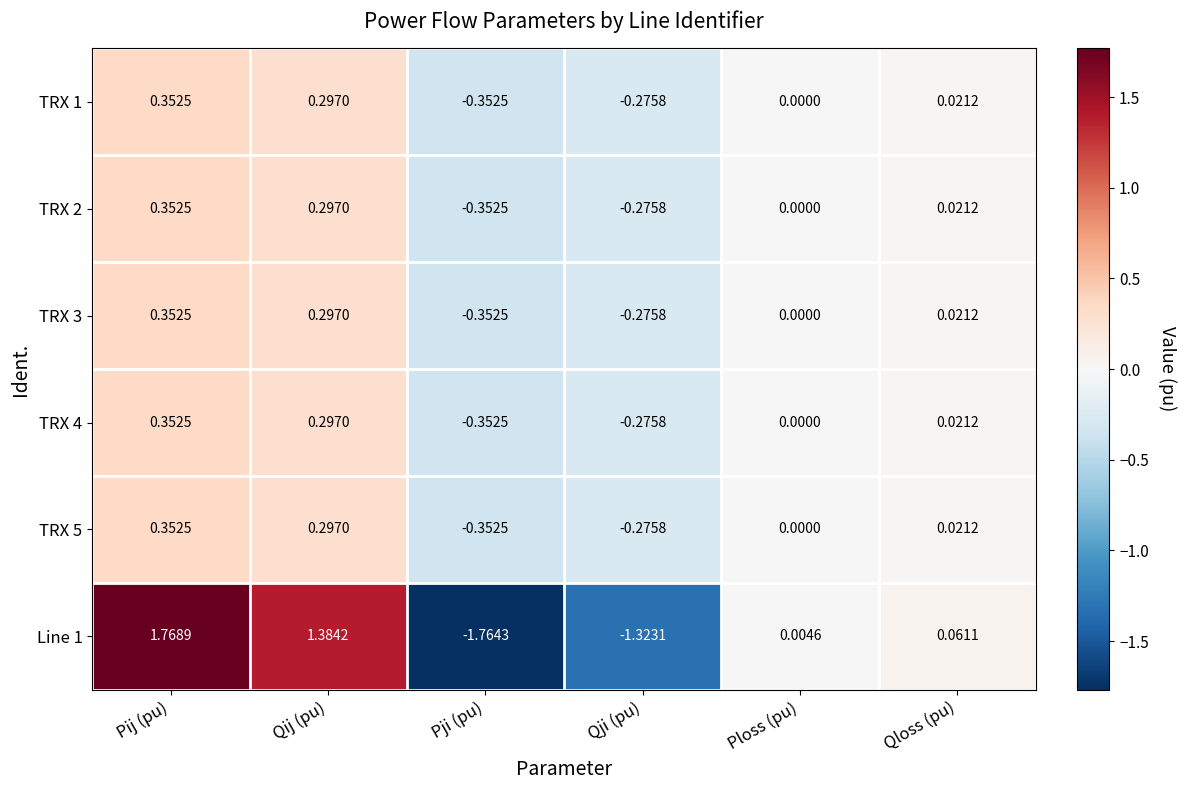

Is the value of TRX 5 at Ploss (pu) greater than the value of TRX 2 at Qij (pu)?

No